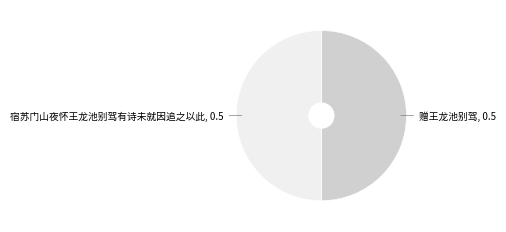

Approximately how many times larger is the value at 赠王龙池别驾 compared to 宿苏门山夜怀王龙池别驾有诗未就因追之以此?

1.0